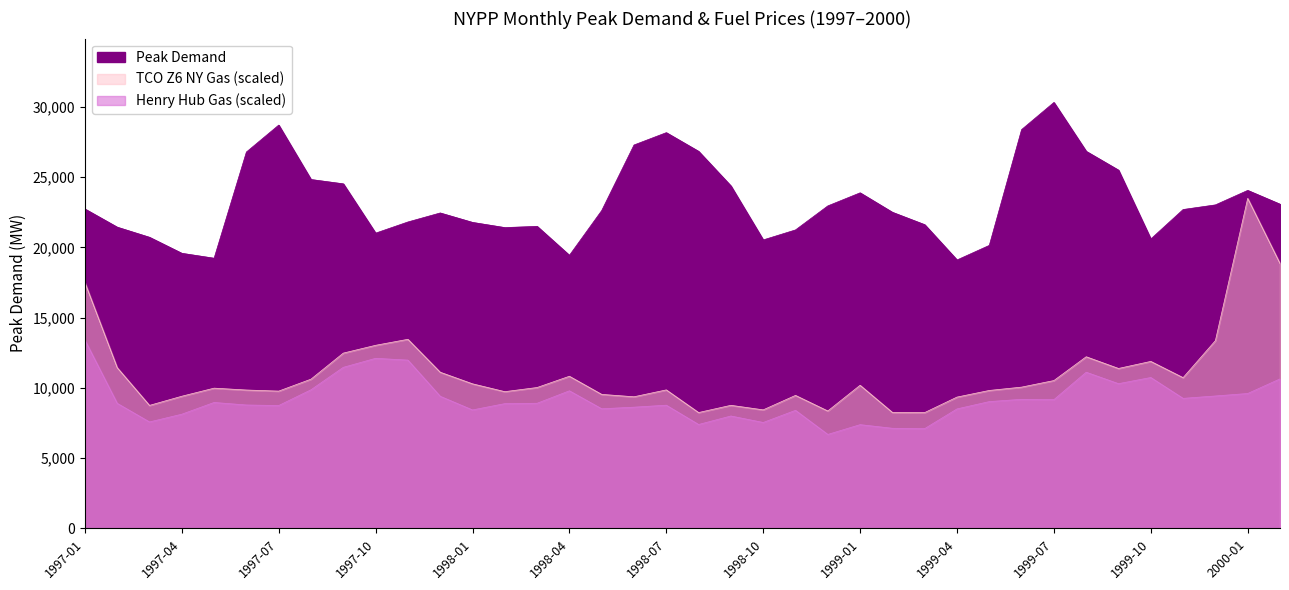

True or false: TCO Z6 NY Gas and Henry Hub Gas cross at least once.

False